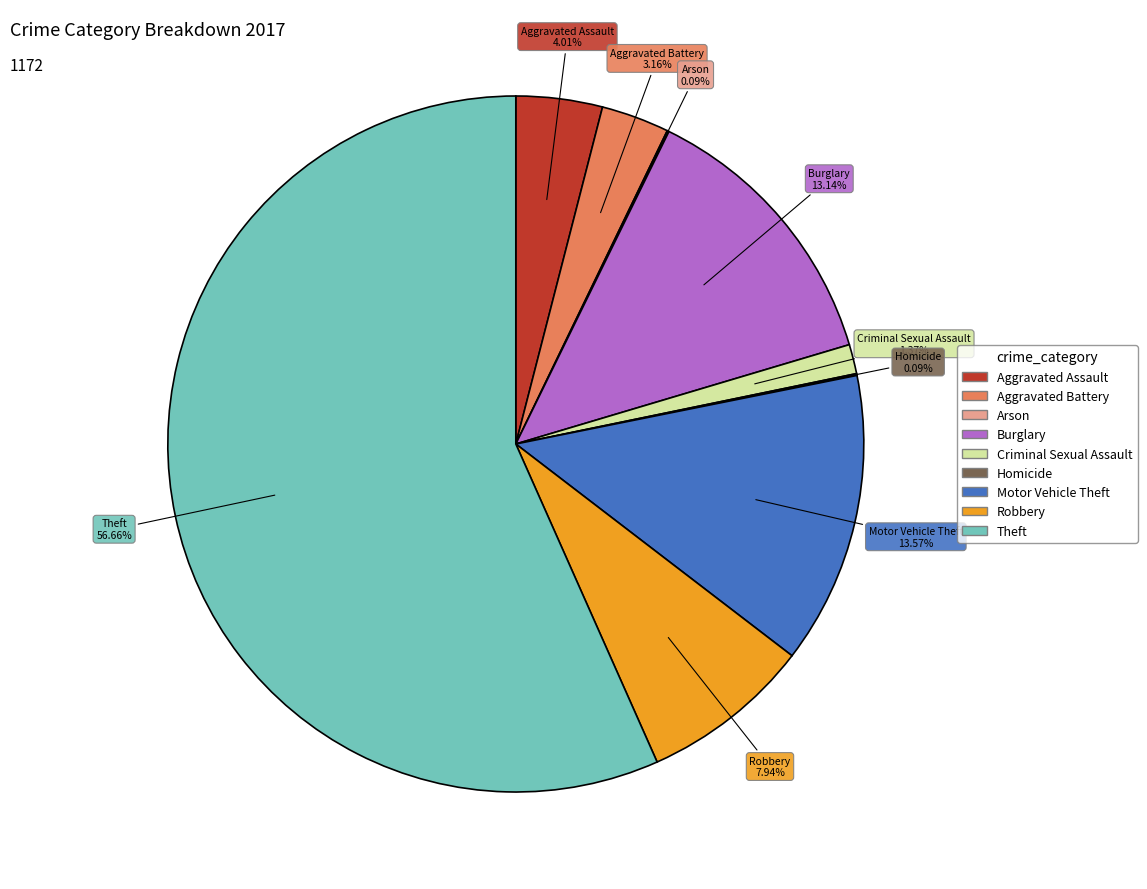

Combined, what portion of the pie is Burglary and Aggravated Battery?

16.3%